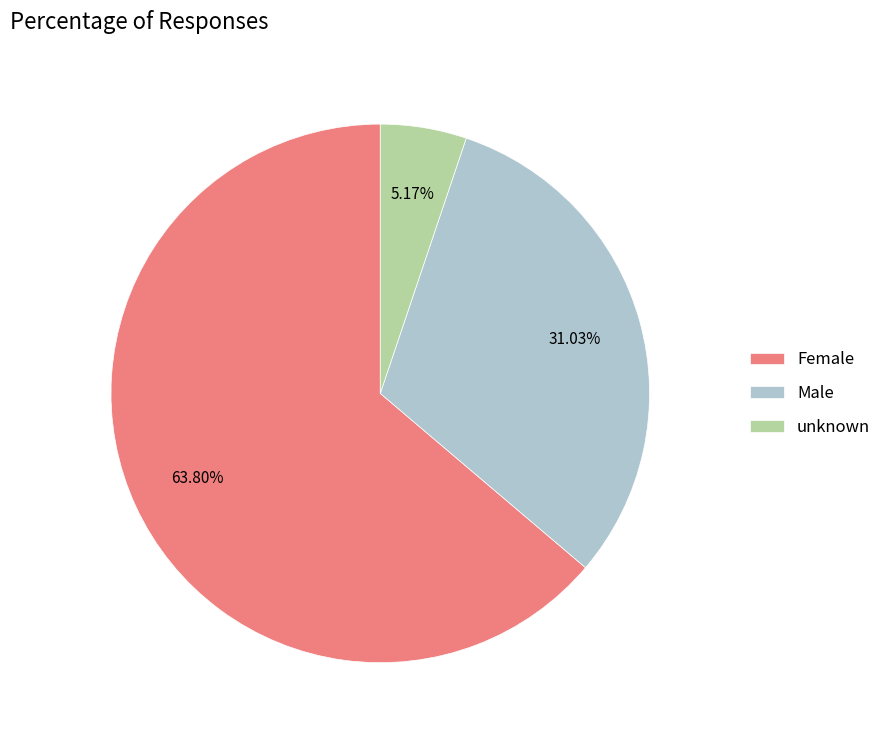

Is it true that unknown is 5% of the pie?

True